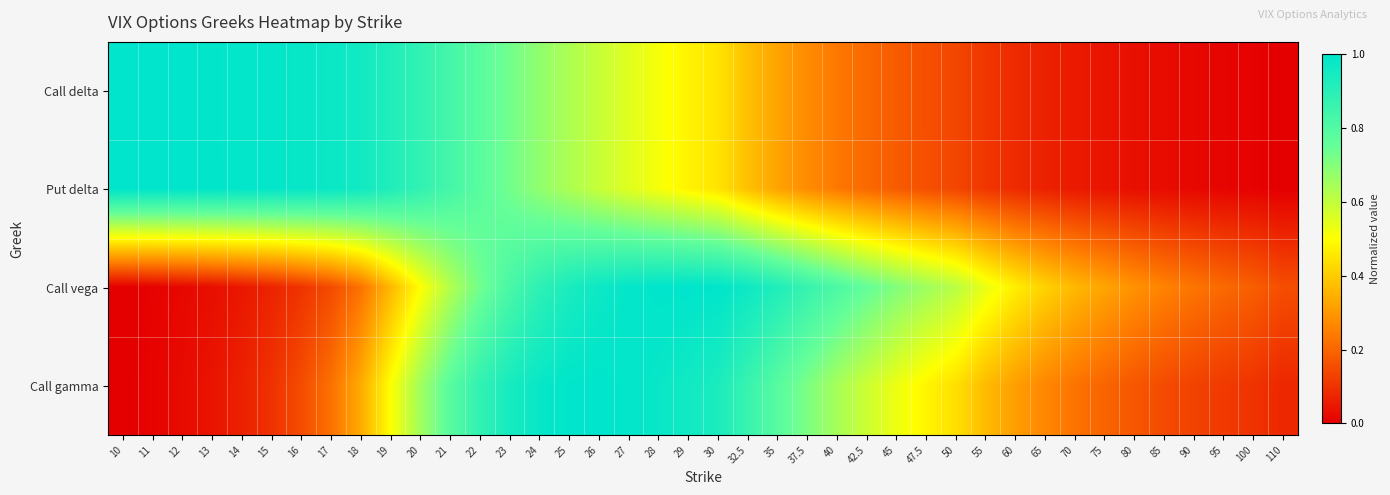

What is the difference between the highest and lowest values at 37.5?

0.6